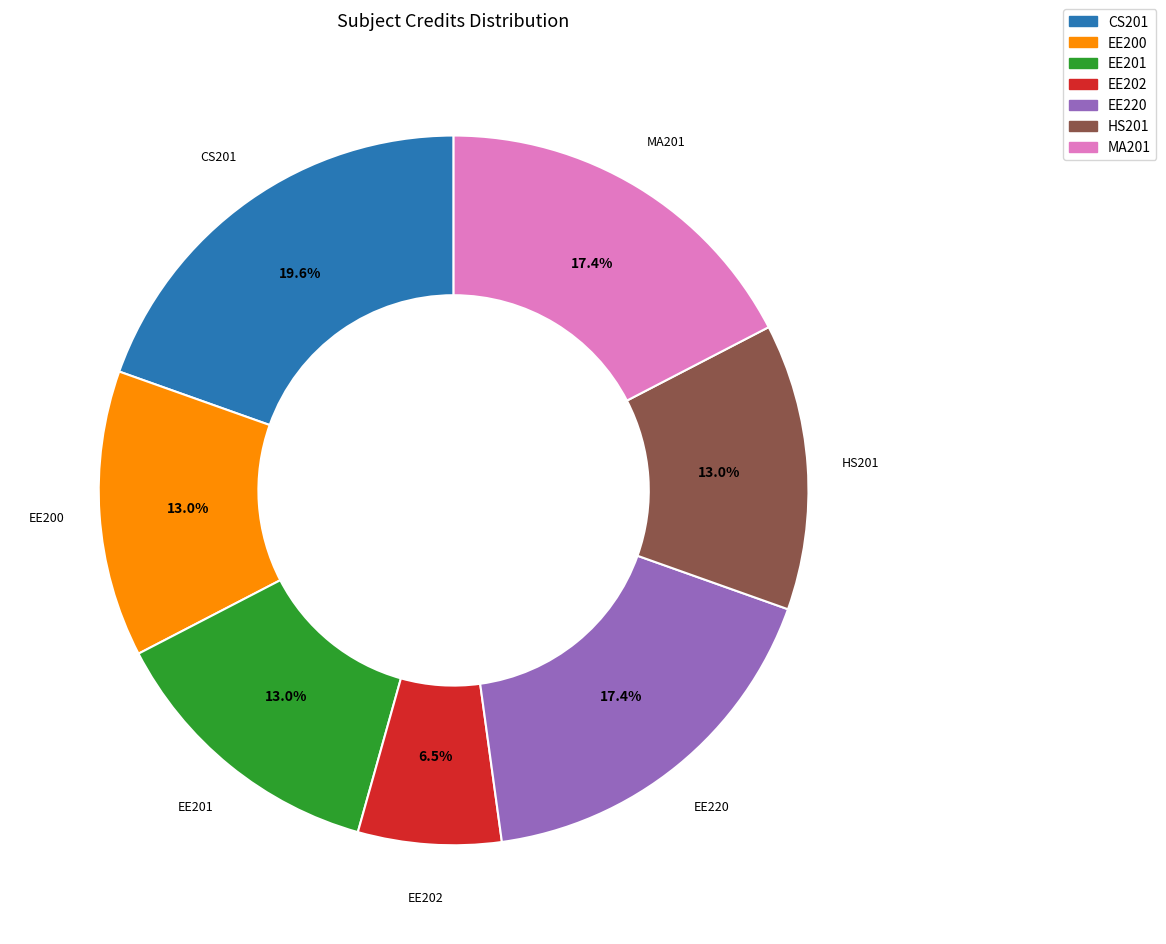

To the nearest percent, what percentage of the pie is MA201?

17%